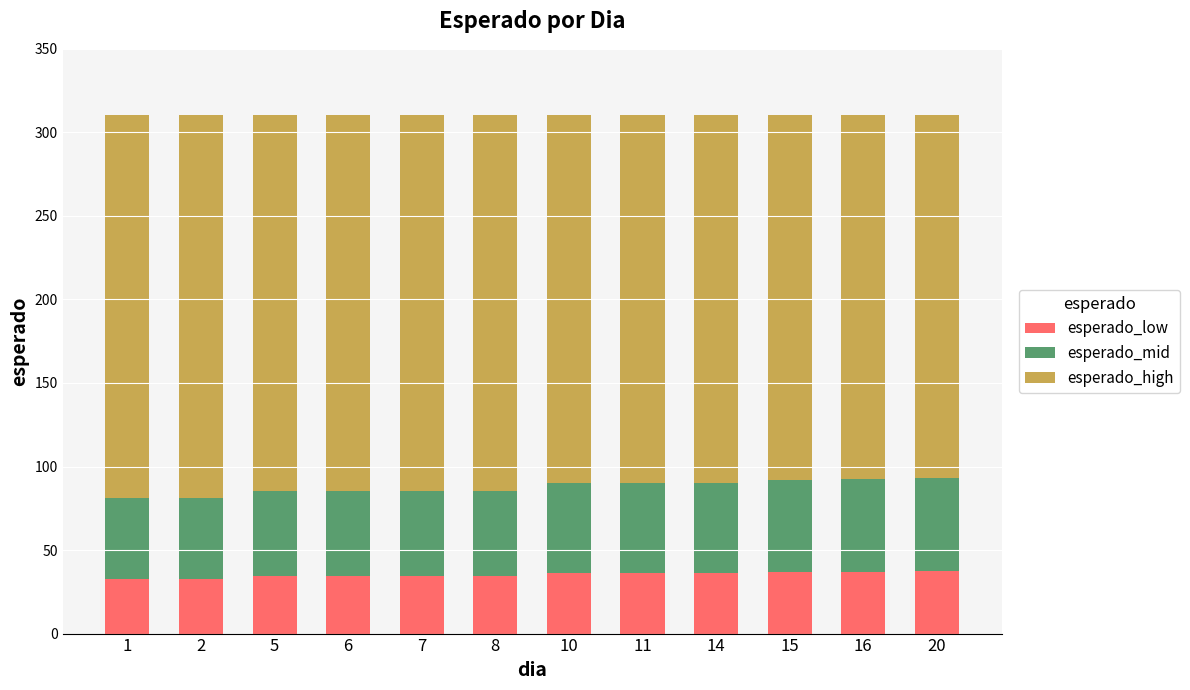

How many data points in esperado_low are less than 36?

6